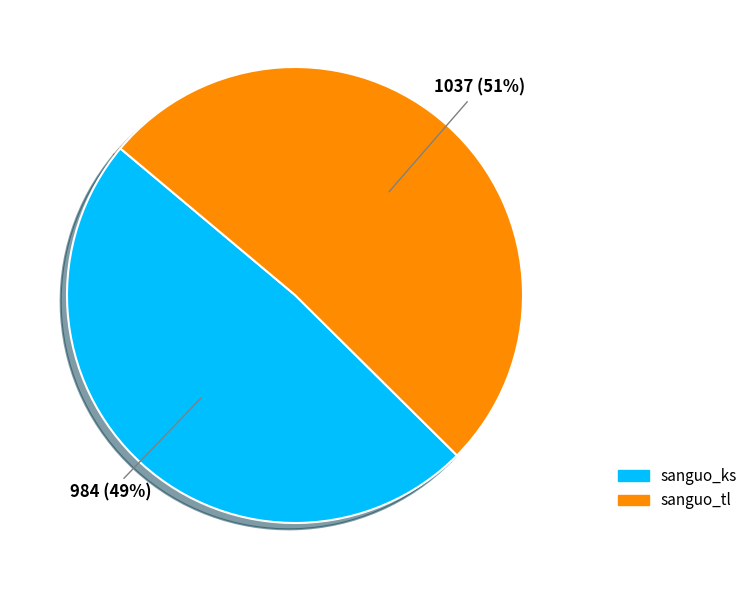

True or false: sanguo_tl accounts for 62% of the total.

False